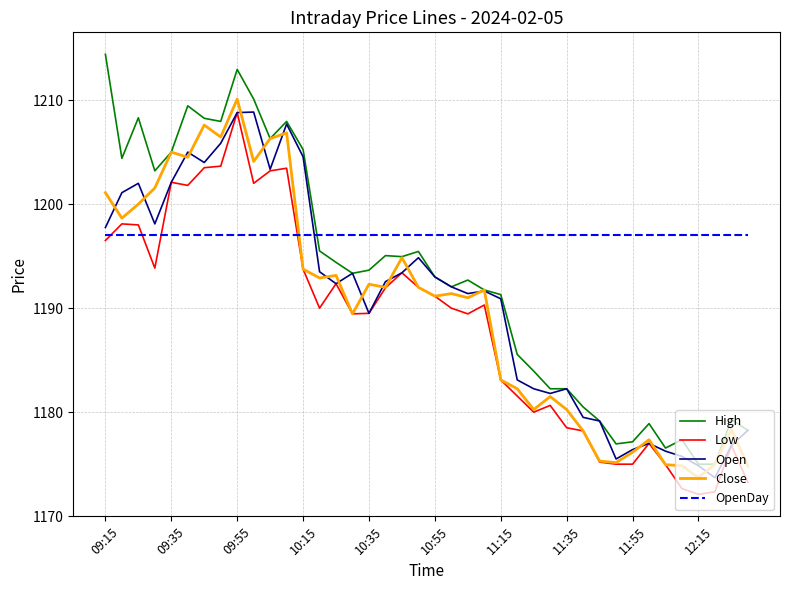

Which series has the widest spread of values?

High